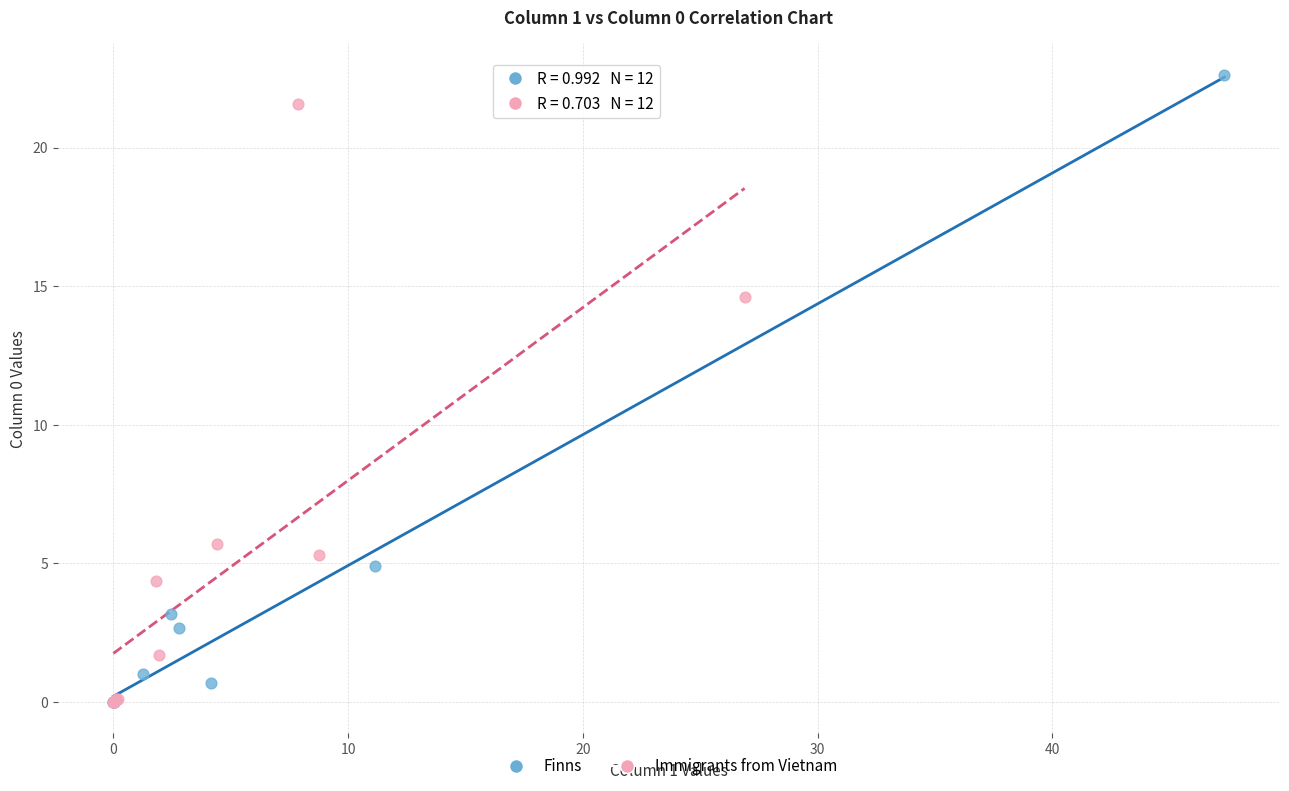

Which series reaches the maximum Y coordinate?

Finns